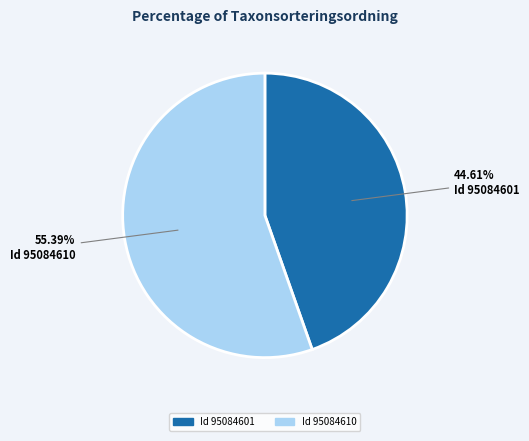

Is there any slice that represents more than half of the pie?

Yes